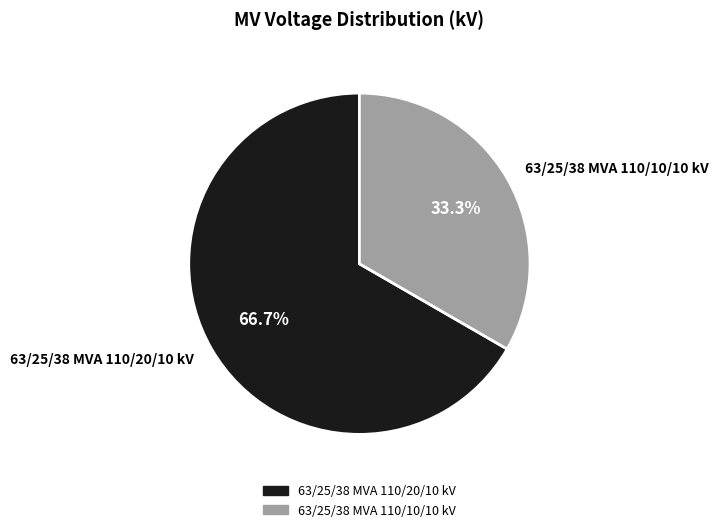

Which category has the biggest portion of the pie?

63/25/38 MVA 110/20/10 kV